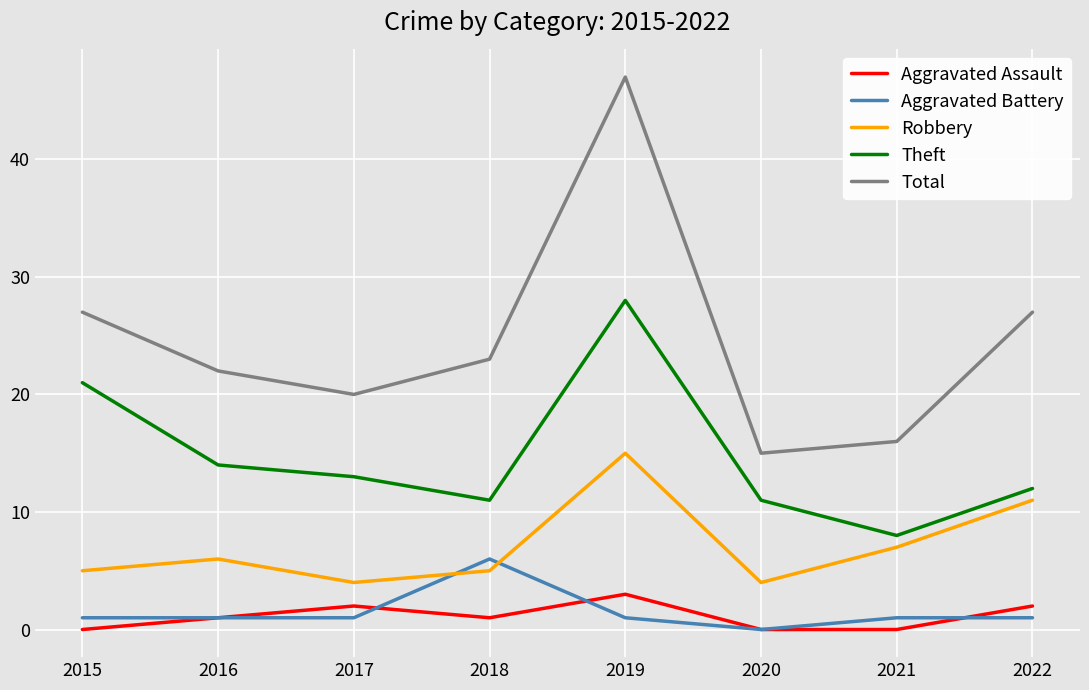

Reading left to right, list all the values displayed in this chart.

Aggravated Assault: 0	1	2	1	3	0	0	2
Aggravated Battery: 1	1	1	6	1	0	1	1
Robbery: 5	6	4	5	15	4	7	11
Theft: 21	14	13	11	28	11	8	12
Total: 27	22	20	23	47	15	16	27